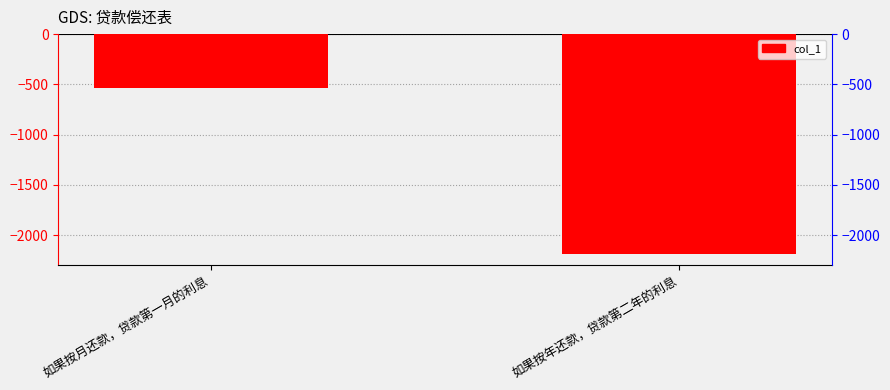

What position from the right is 如果按年还款，贷款第二年的利息?

1